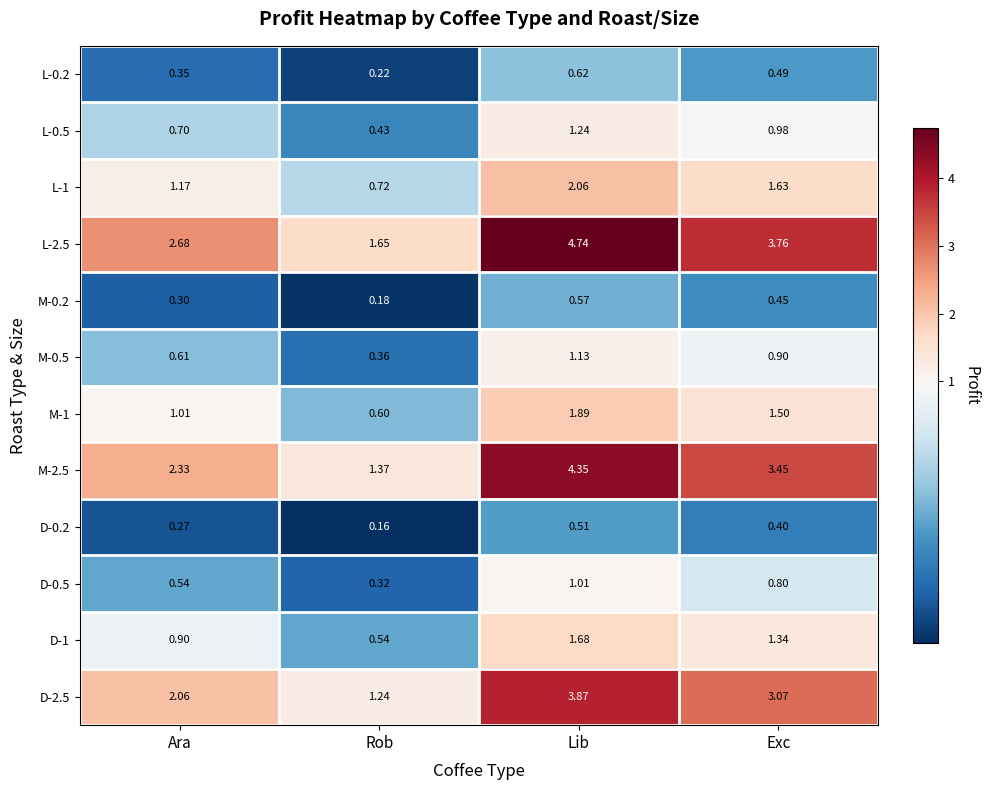

What is the total value across all series at Lib?

23.7